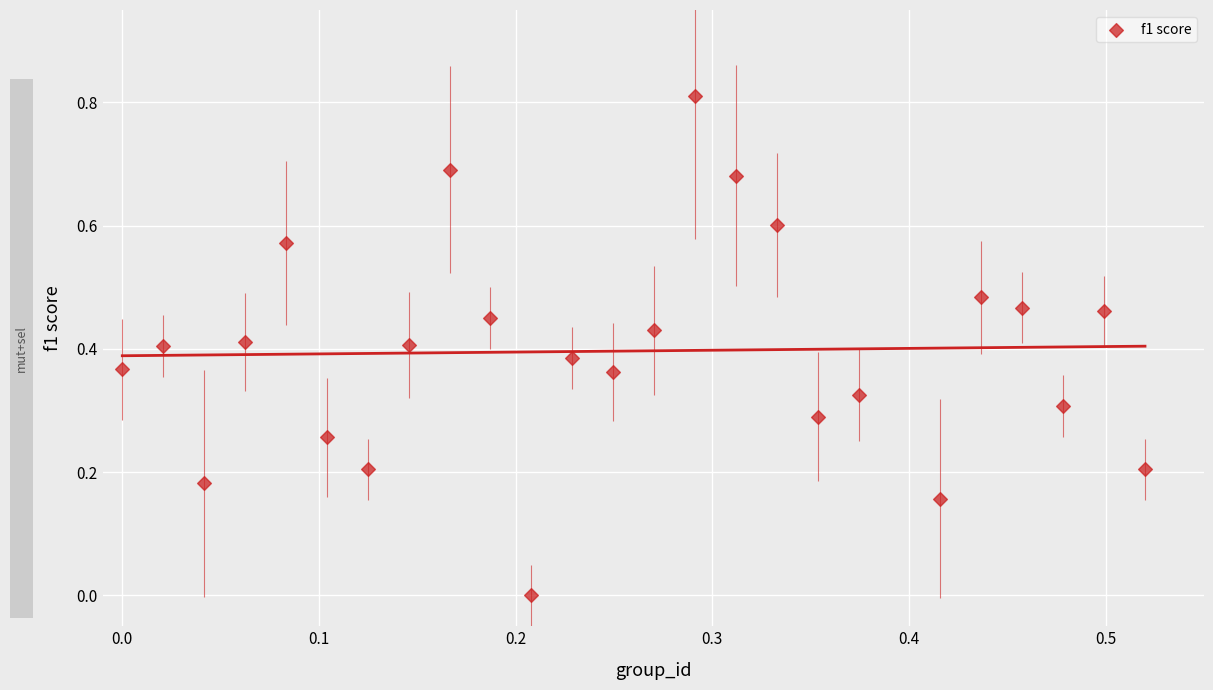

How many points are shown in the scatter plot?

25